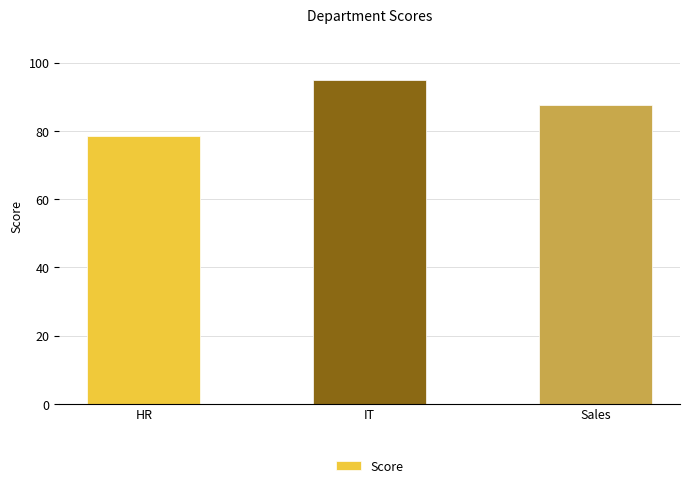

What is the label of the 3rd bar from the left?

Sales